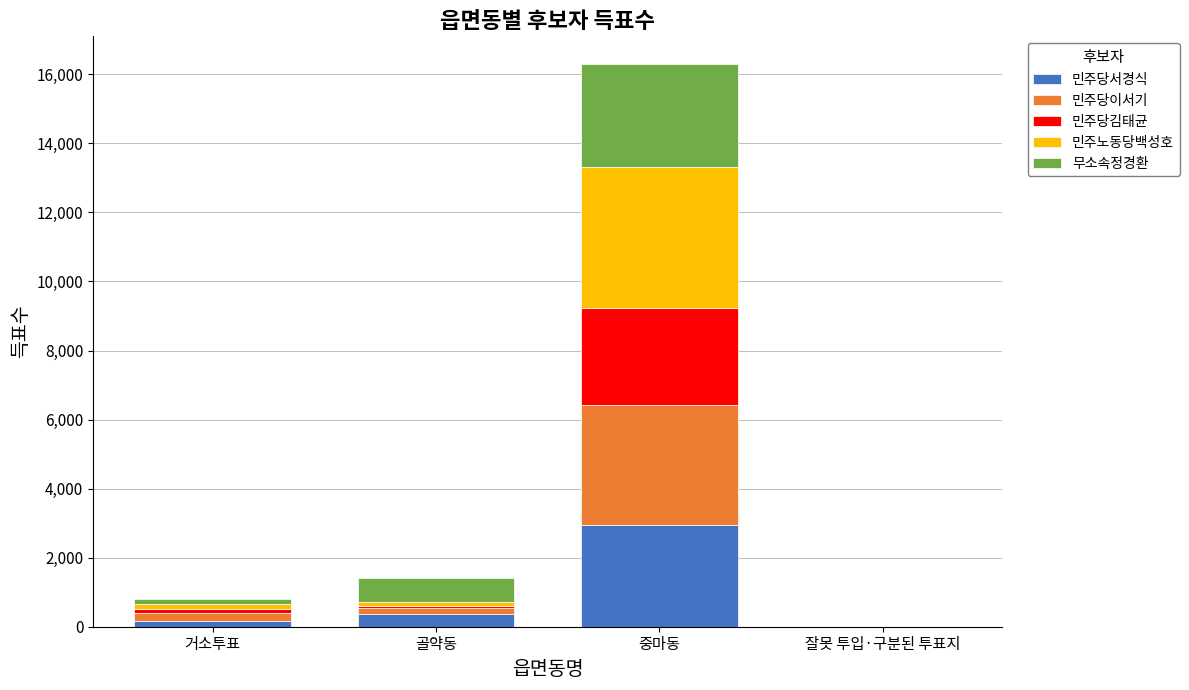

What is the highest value of the 민주당서경식 series?

2960